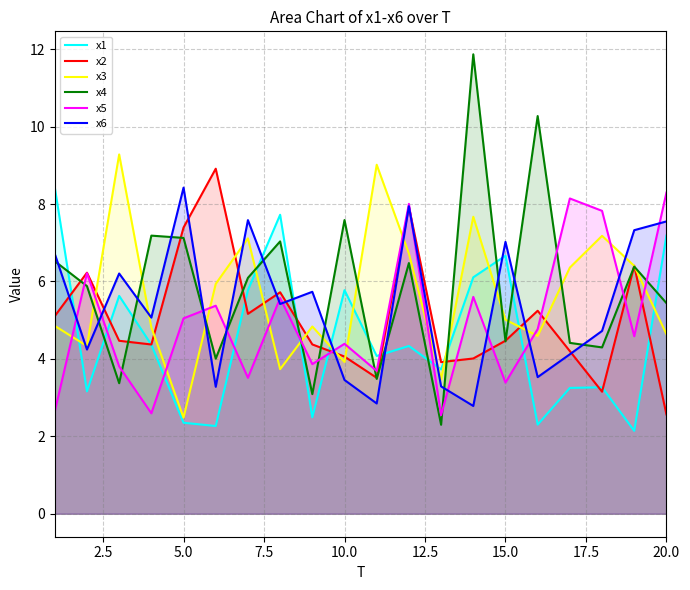

What is the smallest value displayed?

2.1